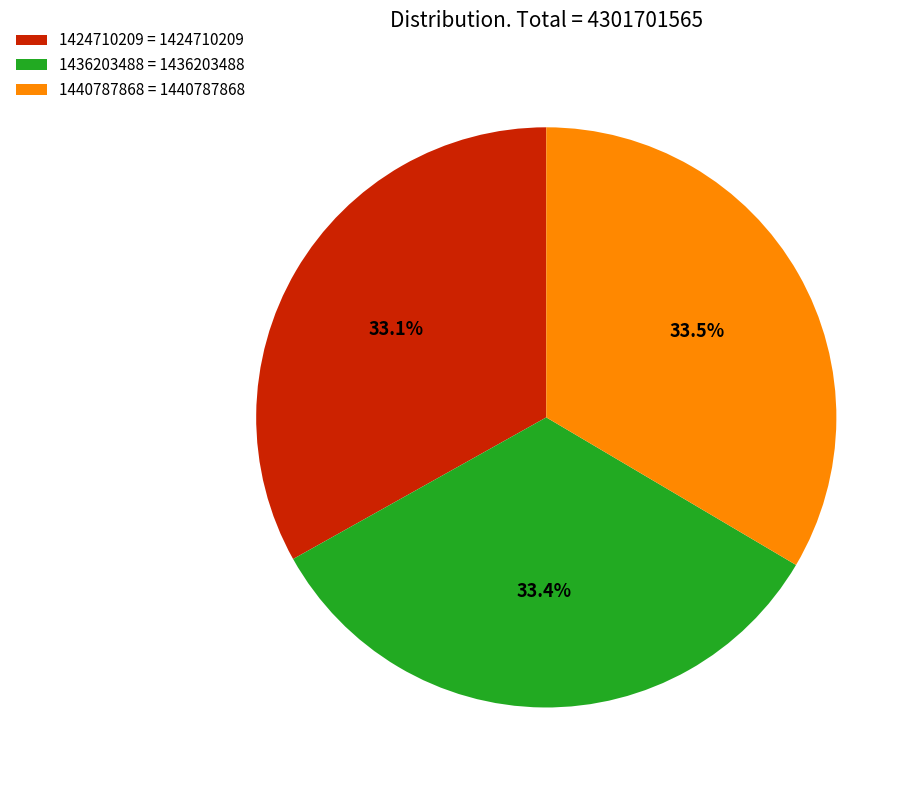

What is the ratio of the value at 1424710209 = 1424710209 to the value at 1436203488 = 1436203488?

1.0